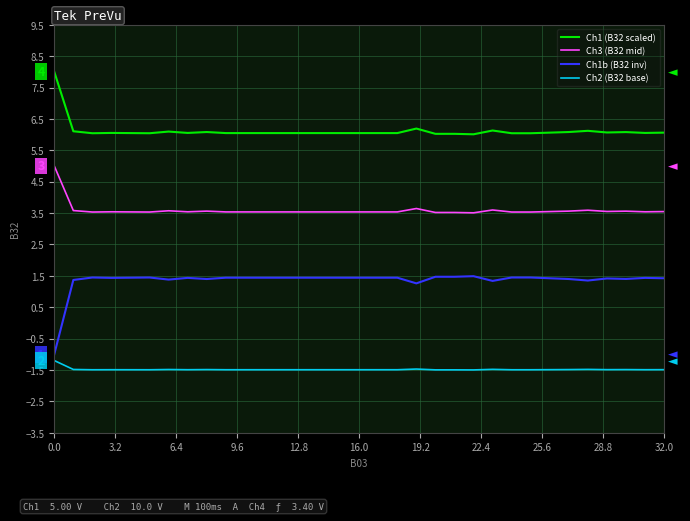

Rank the series by their maximum value, from highest to lowest.

Ch1 (B32 scaled), Ch3 (B32 mid), Ch1b (B32 inv), Ch2 (B32 base)